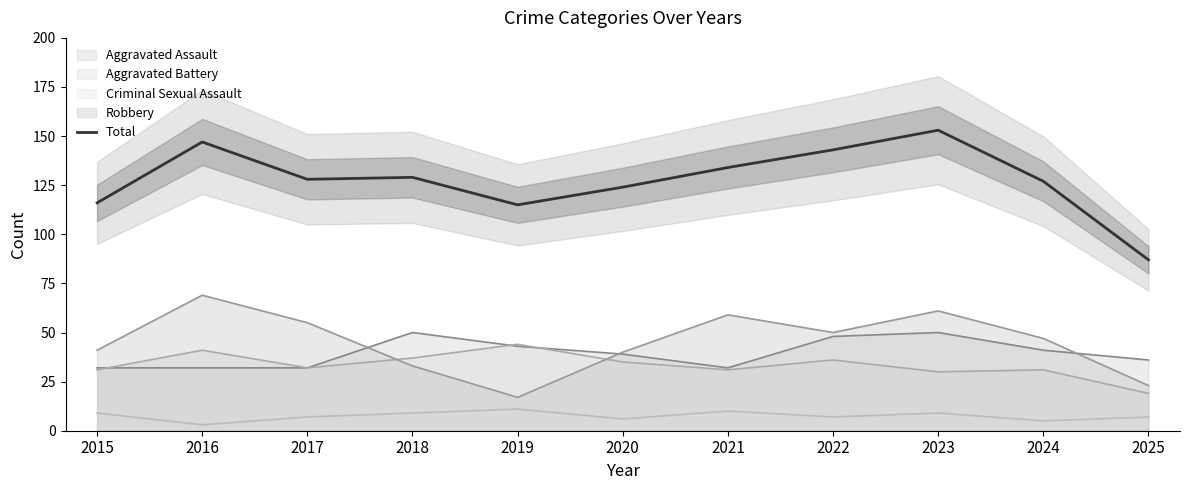

What is the difference between the second highest and second lowest values?

32